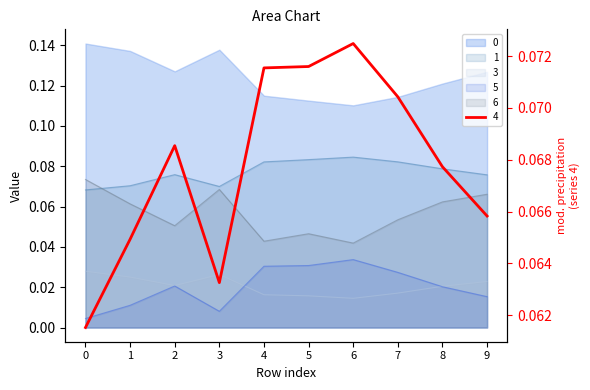

True or false: 3 and 1 cross at least once.

True